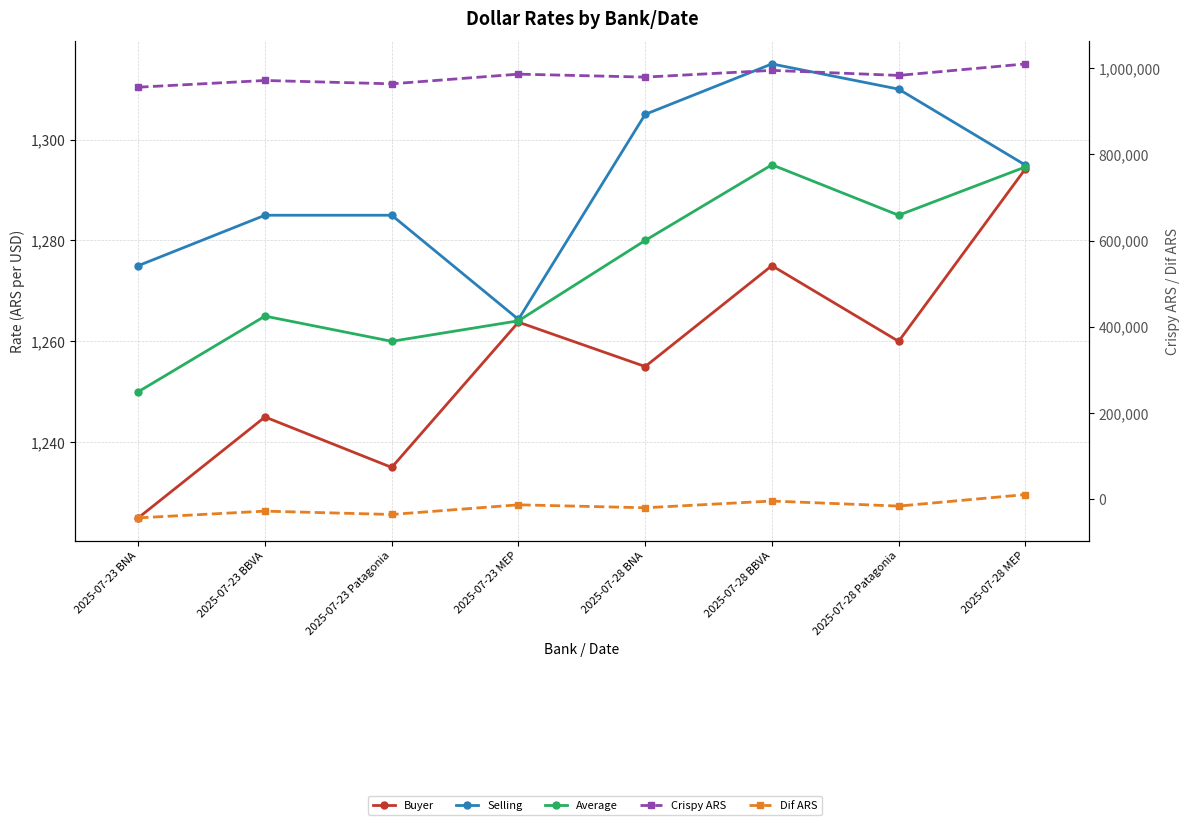

Which label corresponds to the largest value in the chart?

2025-07-28 MEP